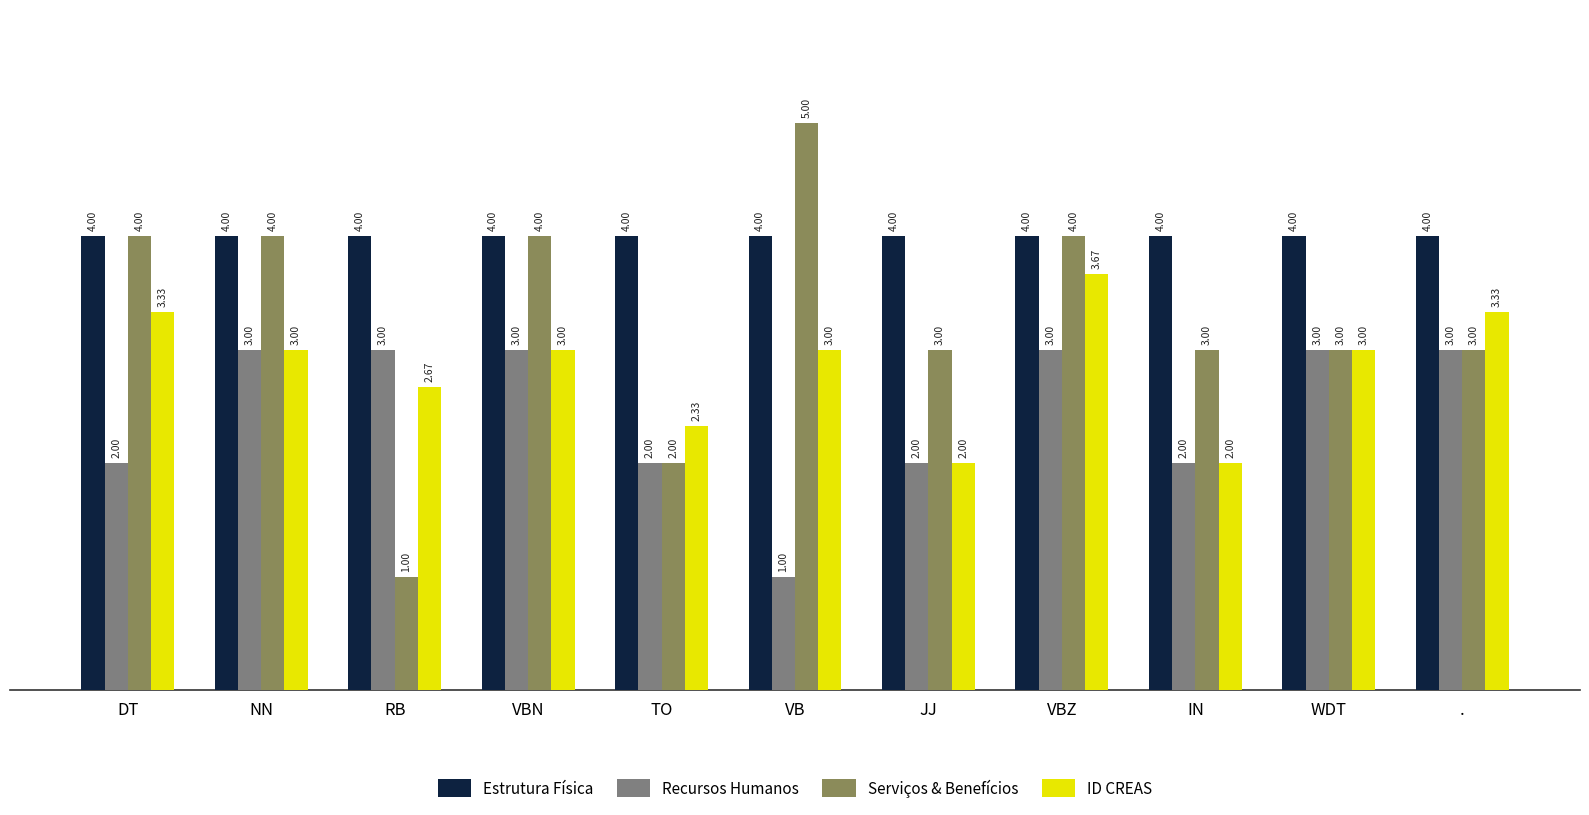

What is the sum of all Recursos Humanos values?

27.0